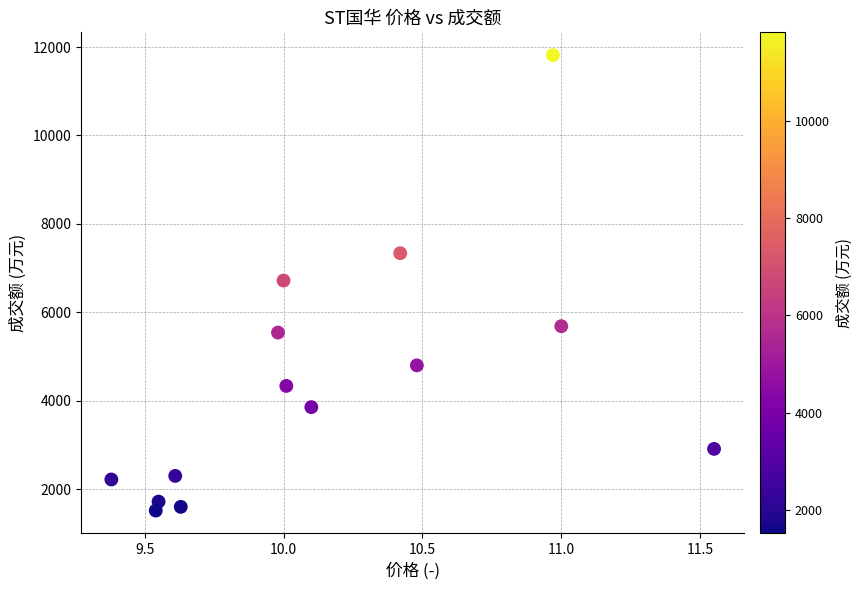

What is the range of Y values (max minus min)?

10301